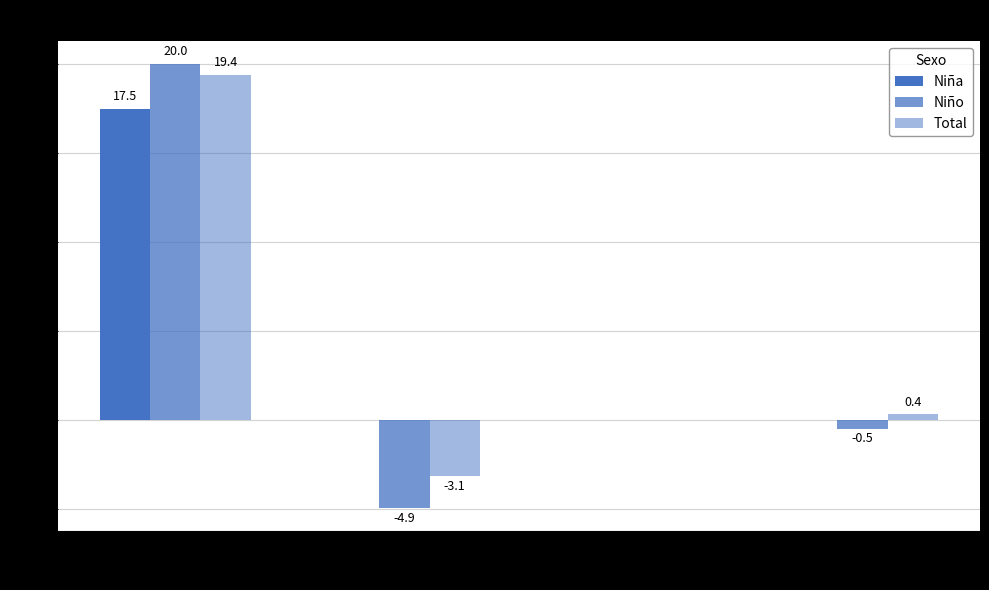

Is the value of Niña at Total greater than the value of Total at Universitarios?

No